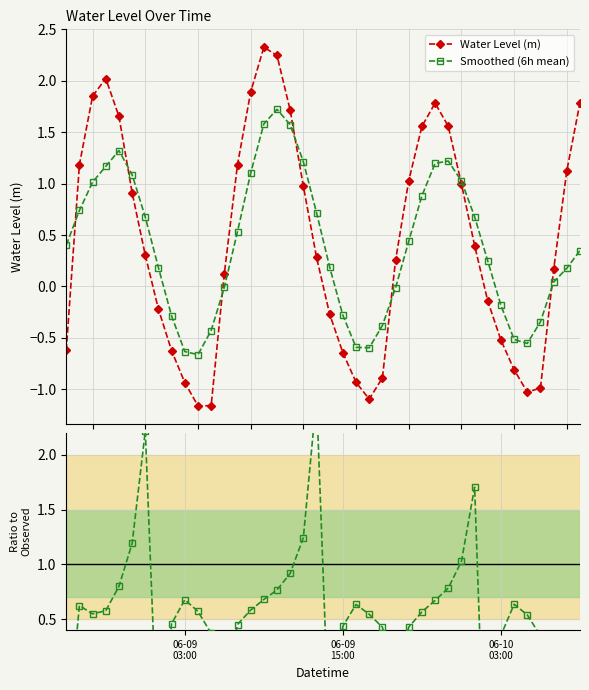

How many interior local peaks does the Water Level (m) series have?

3